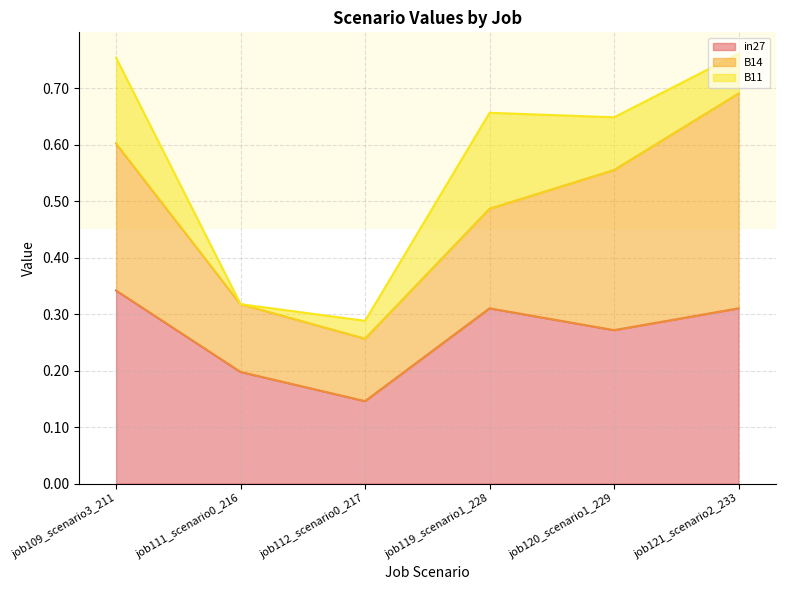

Which category has the lowest value in the B14 series?

job112_scenario0_217